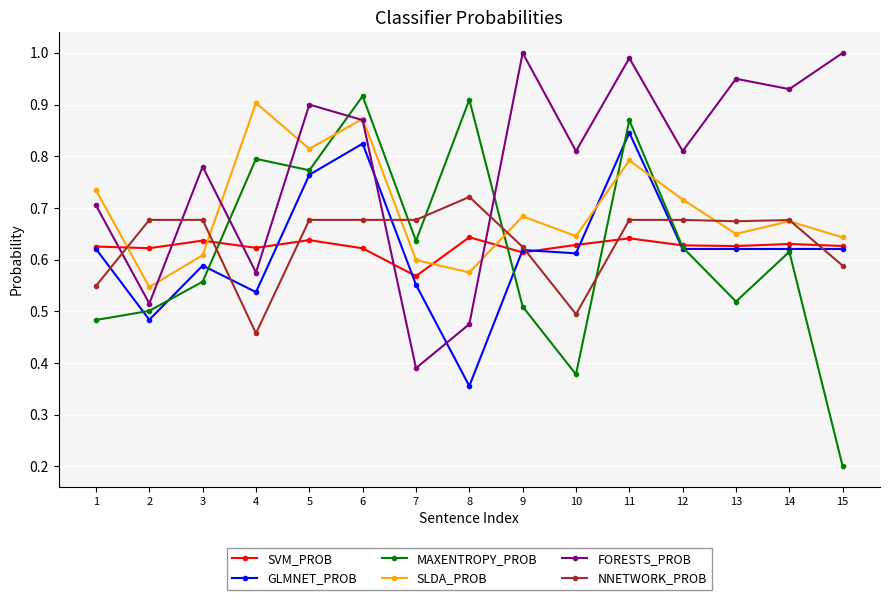

Between 9 and 12, which series saw the biggest shift?

FORESTS_PROB